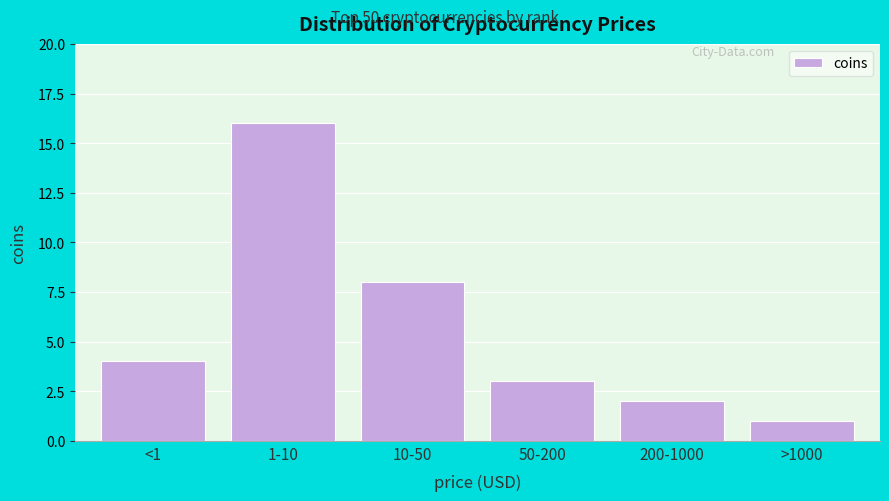

Reading right to left, what are all the values shown in this chart?

1	2	3	8	16	4